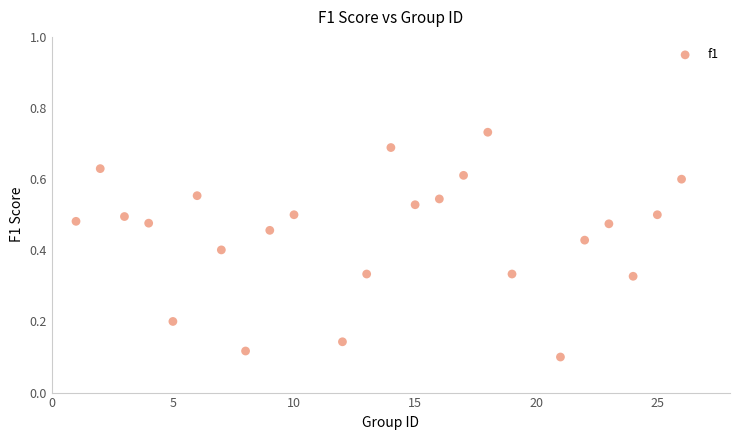

Count the number of points in this scatter plot.

24